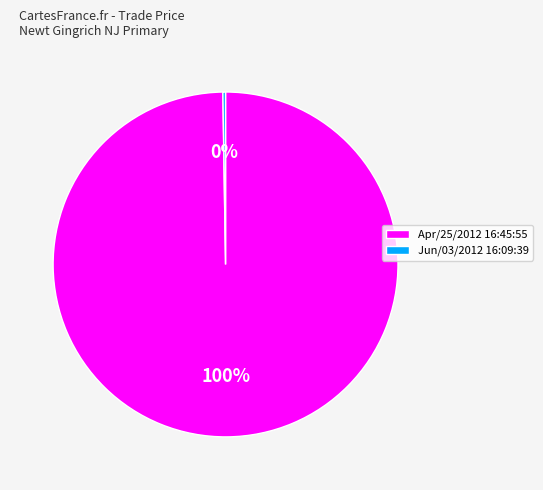

What is the largest slice in the pie chart?

Apr/25/2012 16:45:55